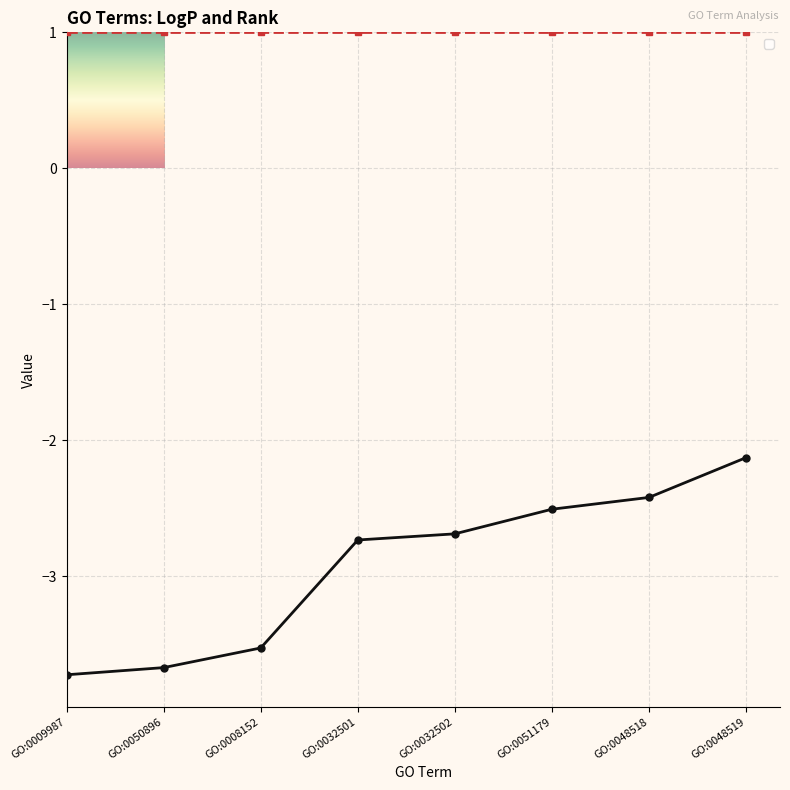

Reading left to right, extract all data points from this chart.

GO:0009987=-3.7	GO:0050896=-3.7	GO:0008152=-3.5	GO:0032501=-2.7	GO:0032502=-2.7	GO:0051179=-2.5	GO:0048518=-2.4	GO:0048519=-2.1